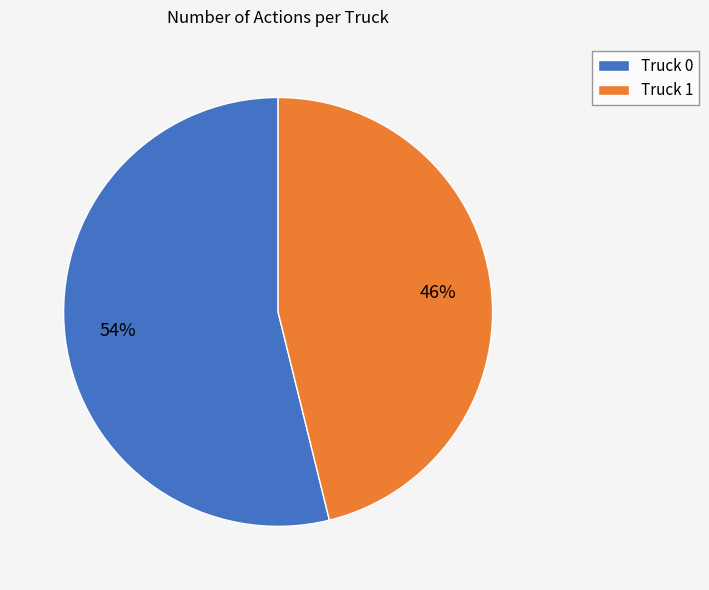

Do Truck 1 and Truck 0 together represent more than half of the pie?

Yes